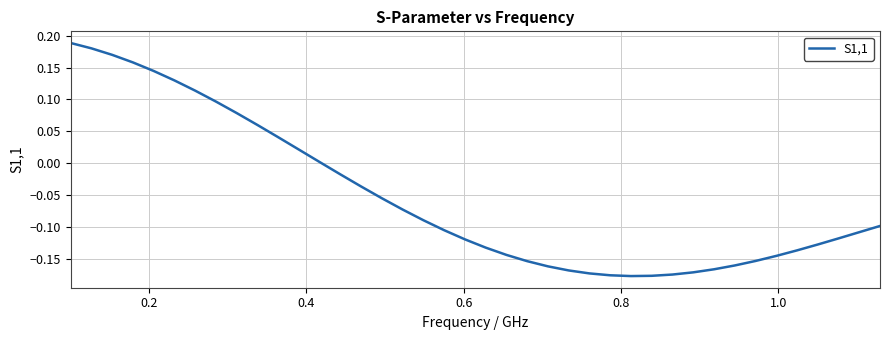

What is the value of the 33rd point from the left?

-0.2